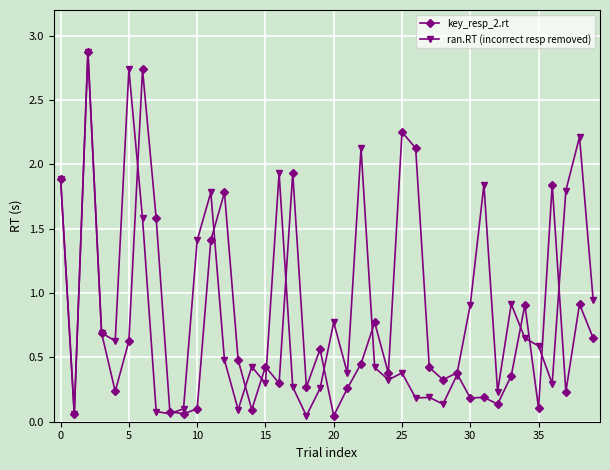

At how many categories does at least one series exceed 1?

17